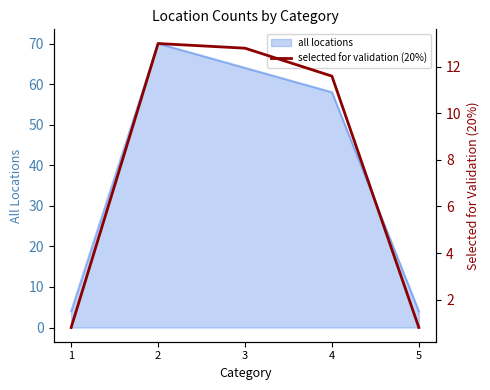

What is the smallest value displayed?

0.8